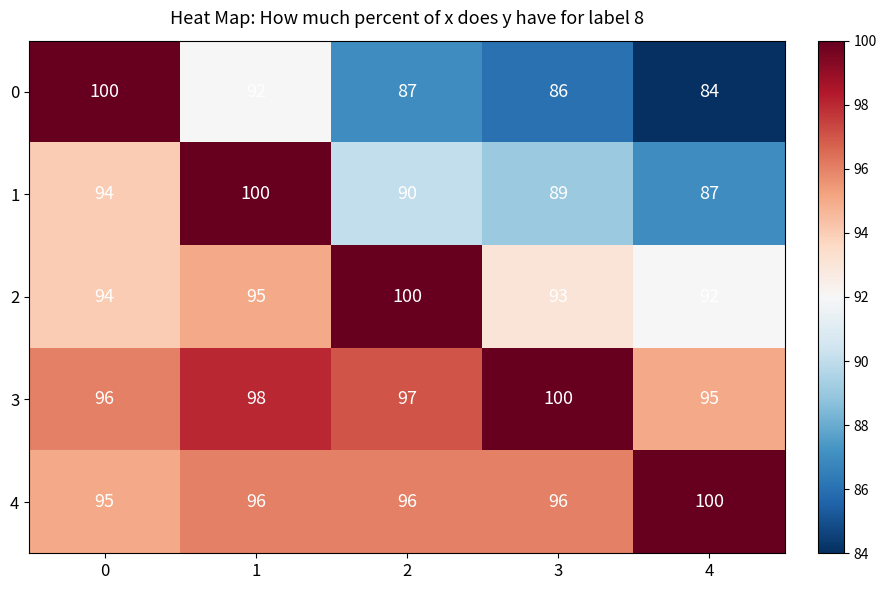

What is the difference between the second highest and second lowest values in the 0 series?

6